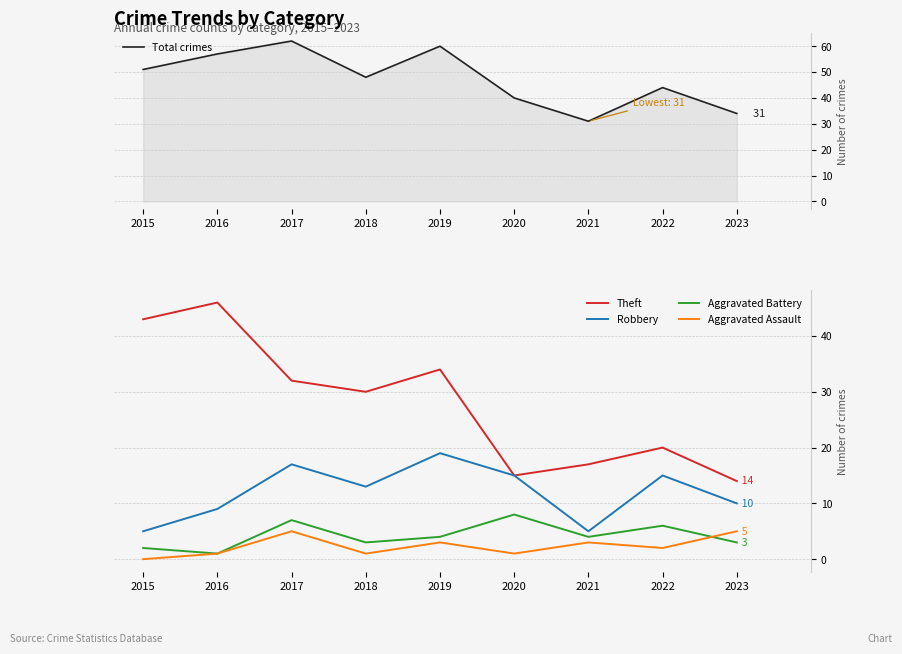

Does the chart display data point markers on the line(s)?

No